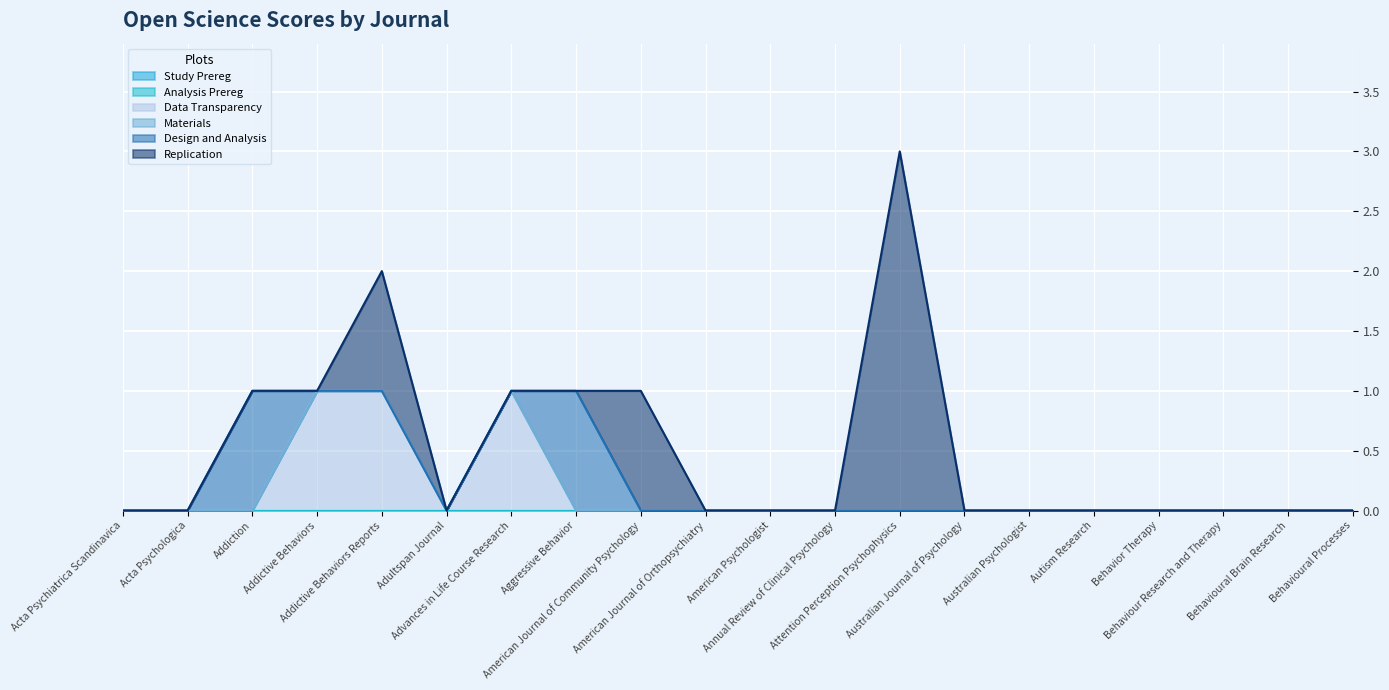

What is the difference between the maximum and minimum values in the Replication series?

3